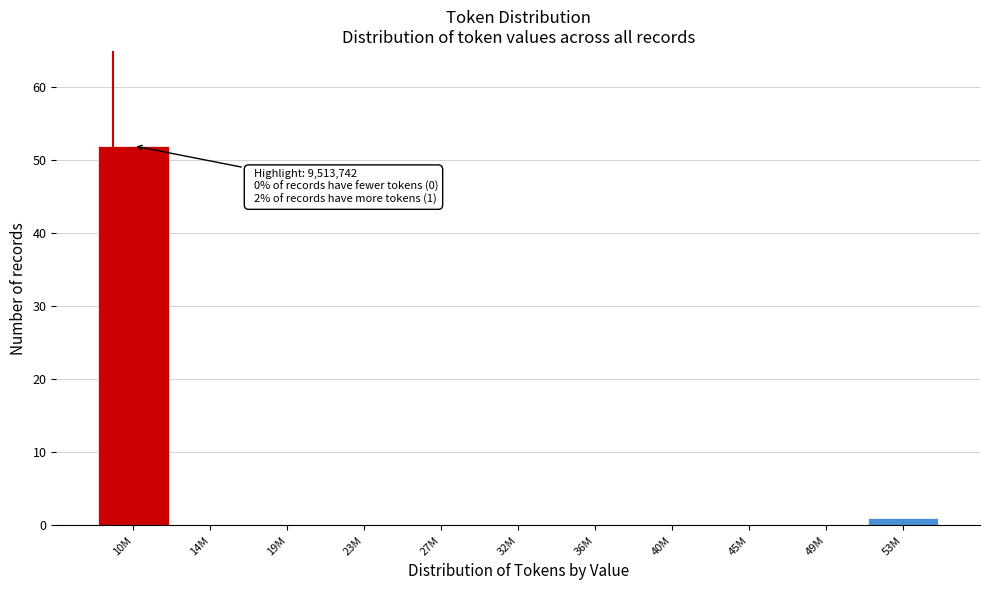

Reading left to right, extract all data points from this chart.

10M=52	14M=0	19M=0	23M=0	27M=0	32M=0	36M=0	40M=0	45M=0	49M=0	53M=1